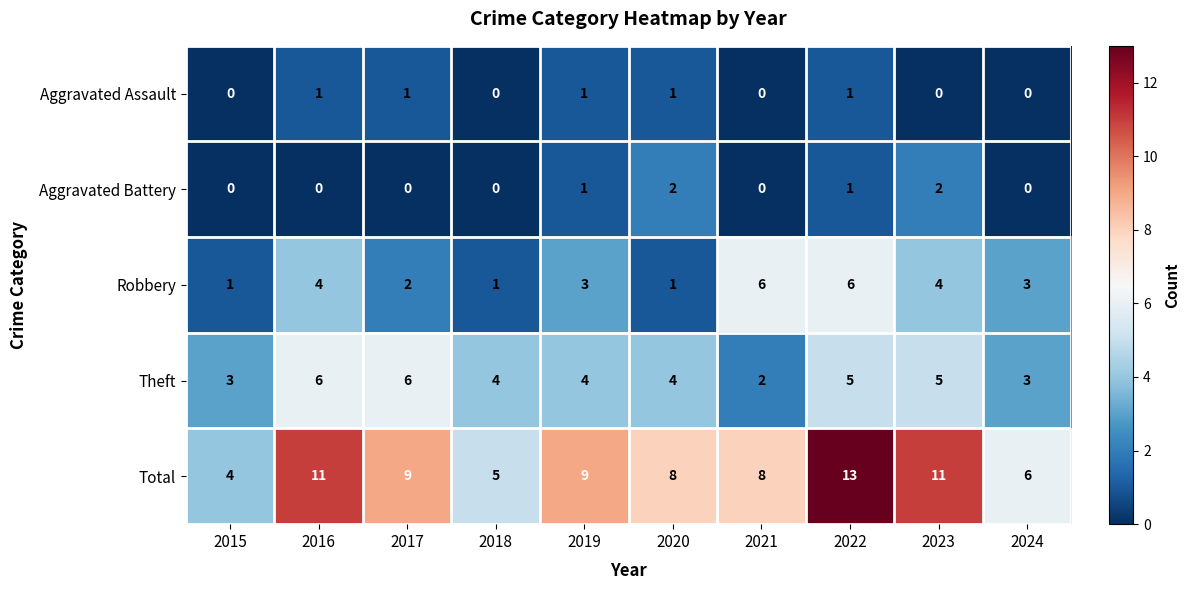

Which series has the largest range (max minus min)?

Total